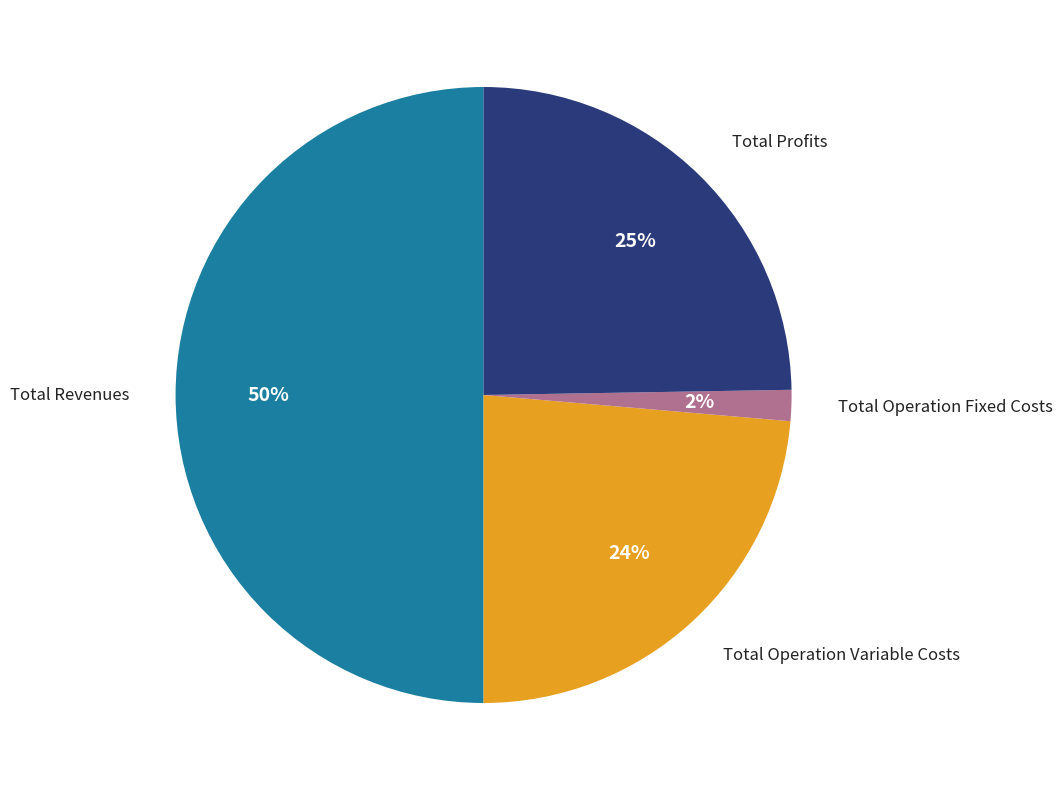

To the nearest percent, what is the difference between the largest and smallest slice percentages?

48%